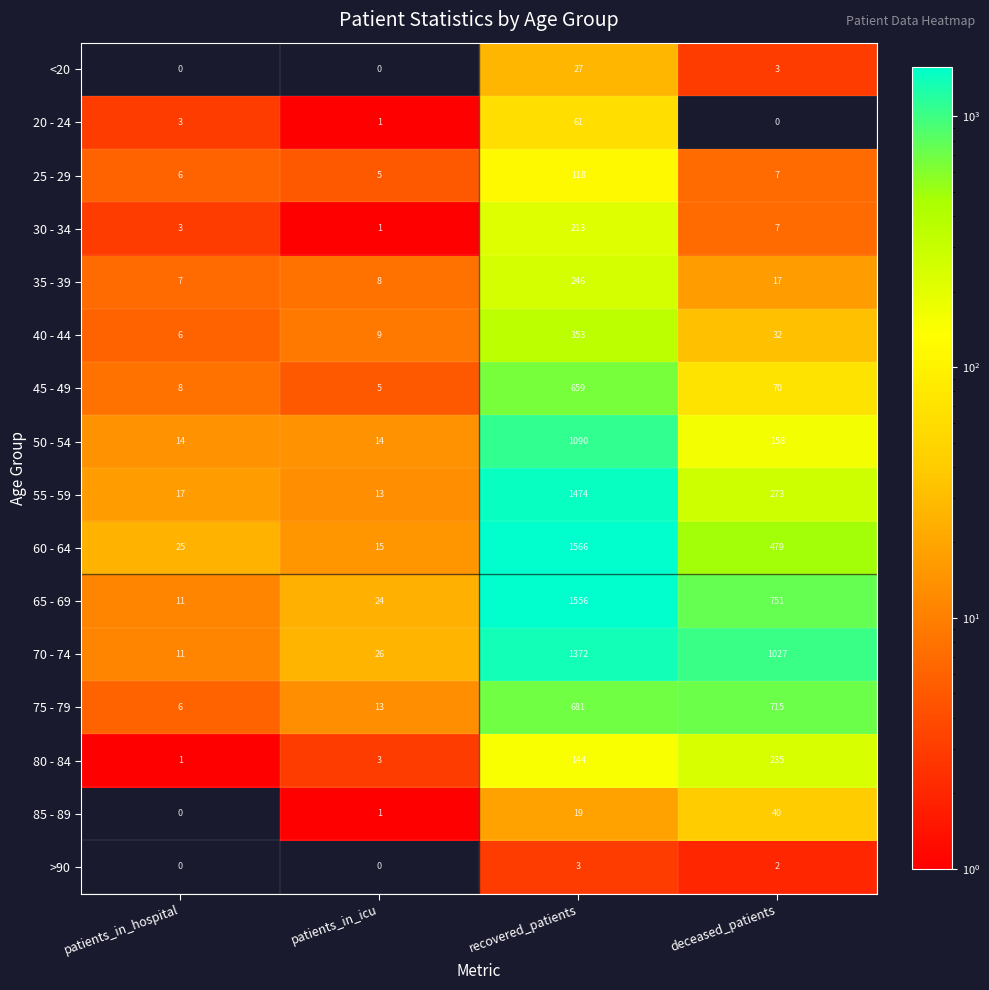

Which category has the highest value in the 50 - 54 series?

recovered_patients